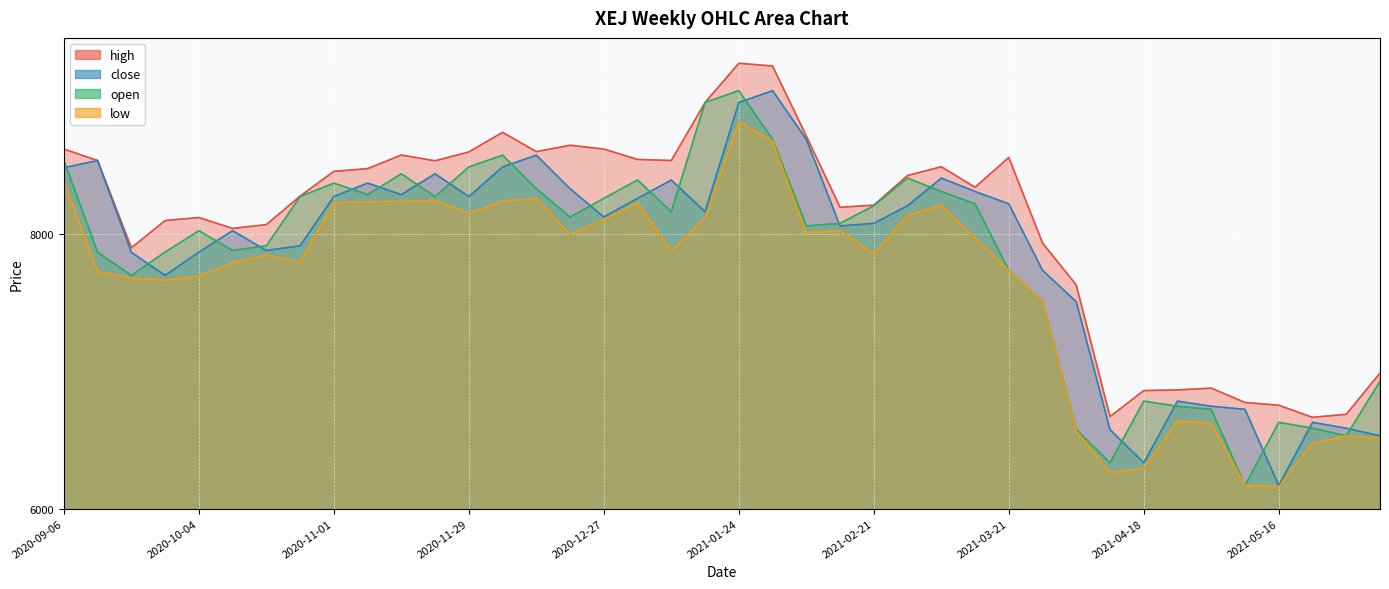

What is the value of the open point at the 12th from the left?

8272.8